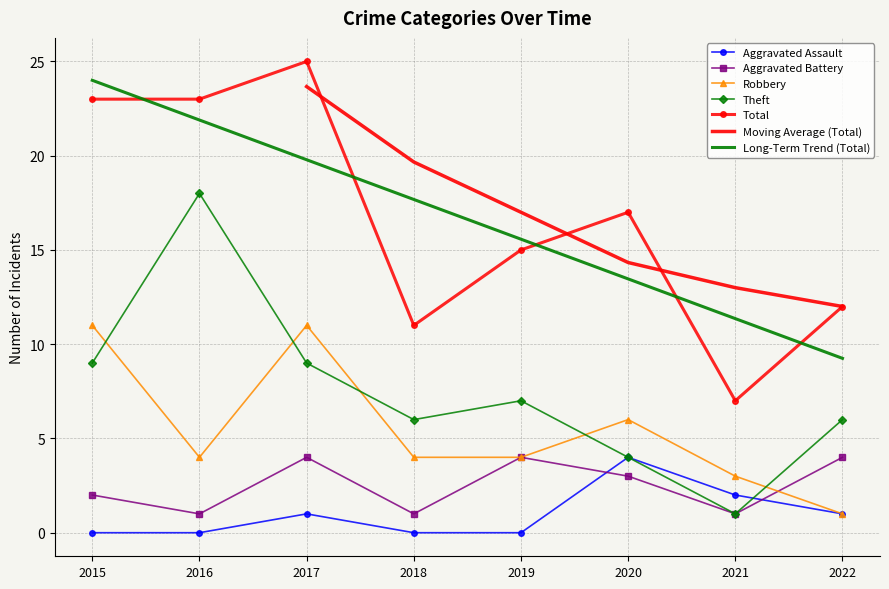

What is the difference between the second highest and second lowest values in the Total series?

12.0